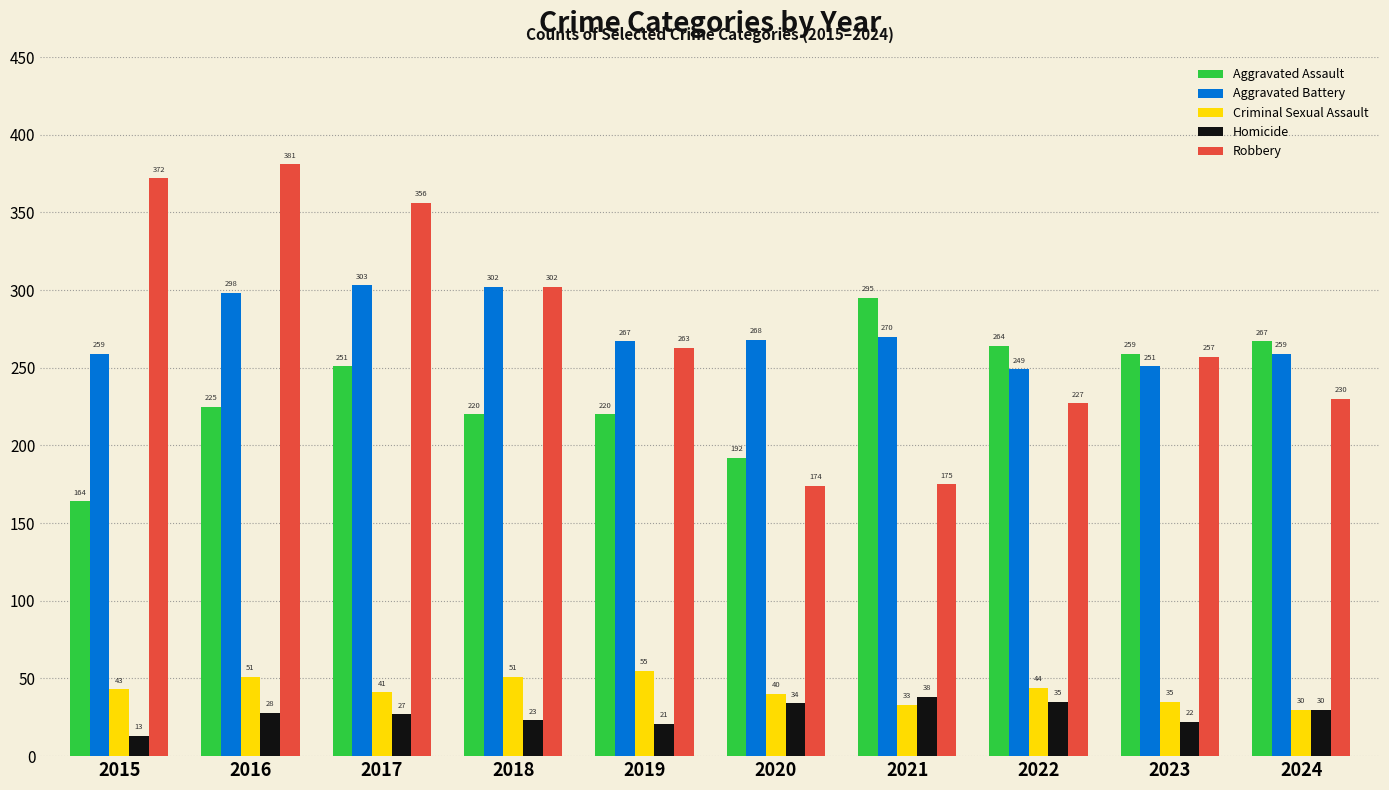

The value of Robbery at 2015 is 372. True or false?

True